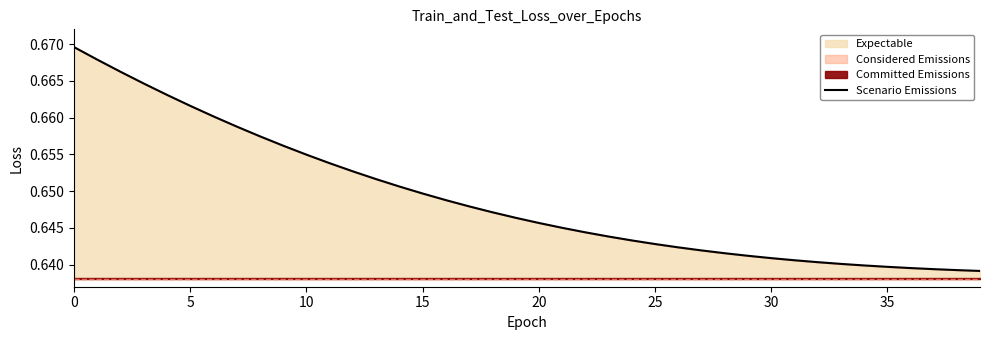

Reading left to right, list all the values displayed in this chart.

0.7	0.7	0.7	0.7	0.7	0.7	0.7	0.7	0.7	0.7	0.7	0.7	0.7	0.7	0.7	0.6	0.6	0.6	0.6	0.6	0.6	0.6	0.6	0.6	0.6	0.6	0.6	0.6	0.6	0.6	0.6	0.6	0.6	0.6	0.6	0.6	0.6	0.6	0.6	0.6